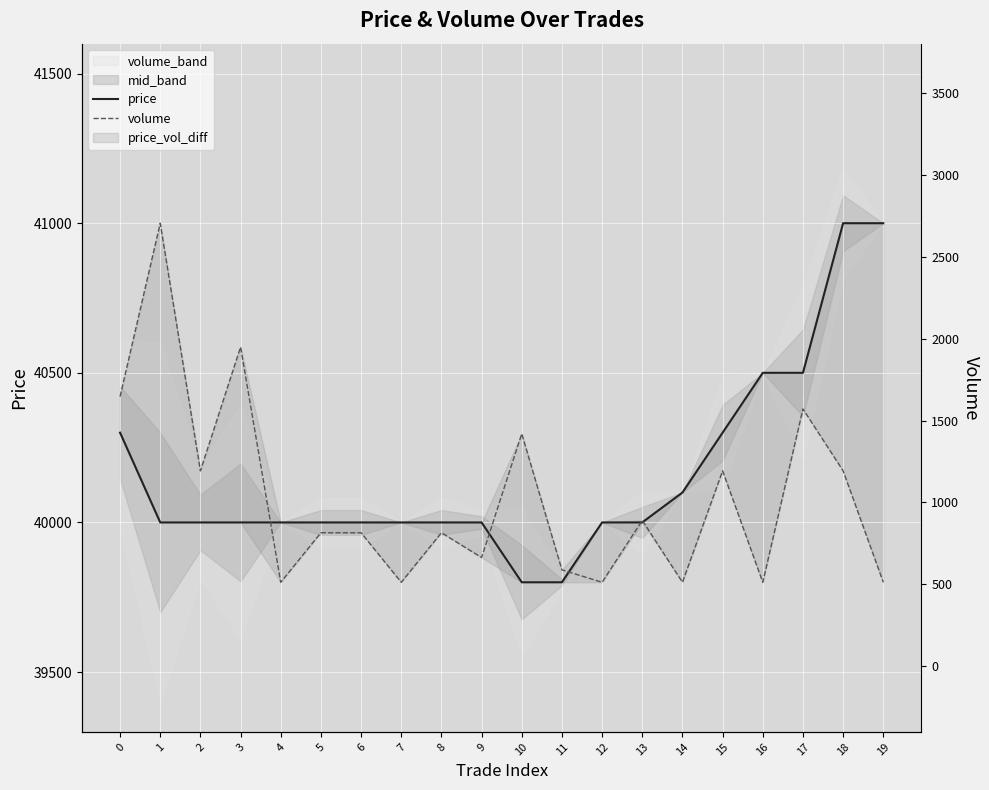

Where is the first local minimum for volume?

2